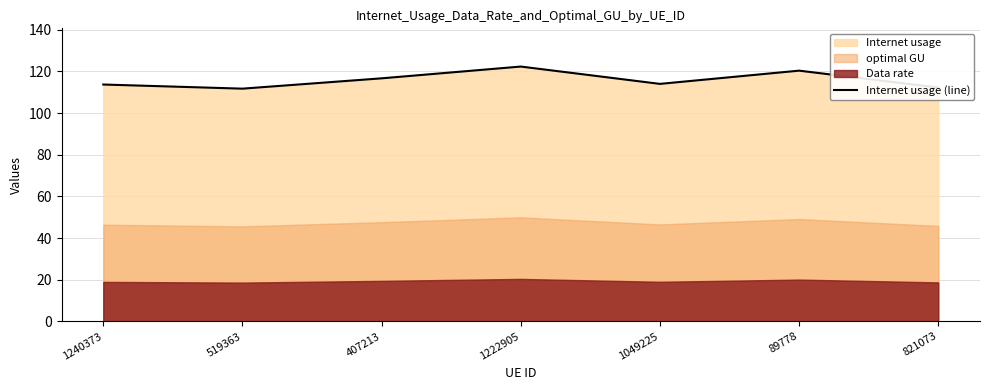

What is the lowest value of the Internet usage (line) series?

111.7